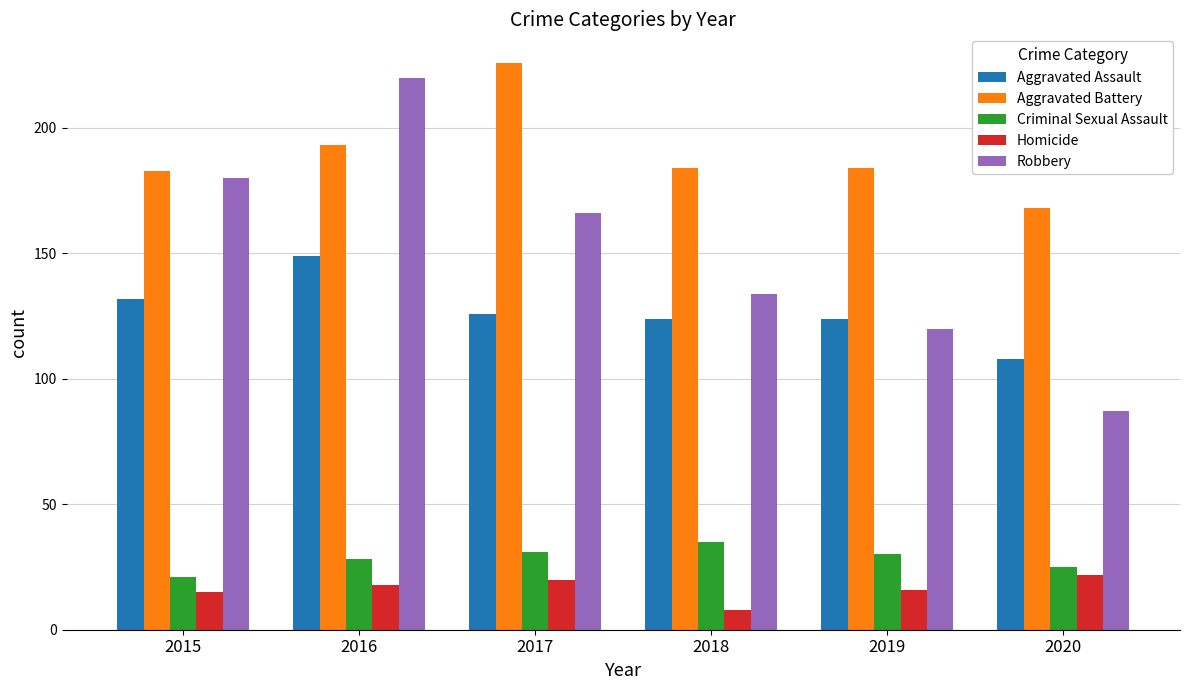

At how many categories does at least one series exceed 118?

6